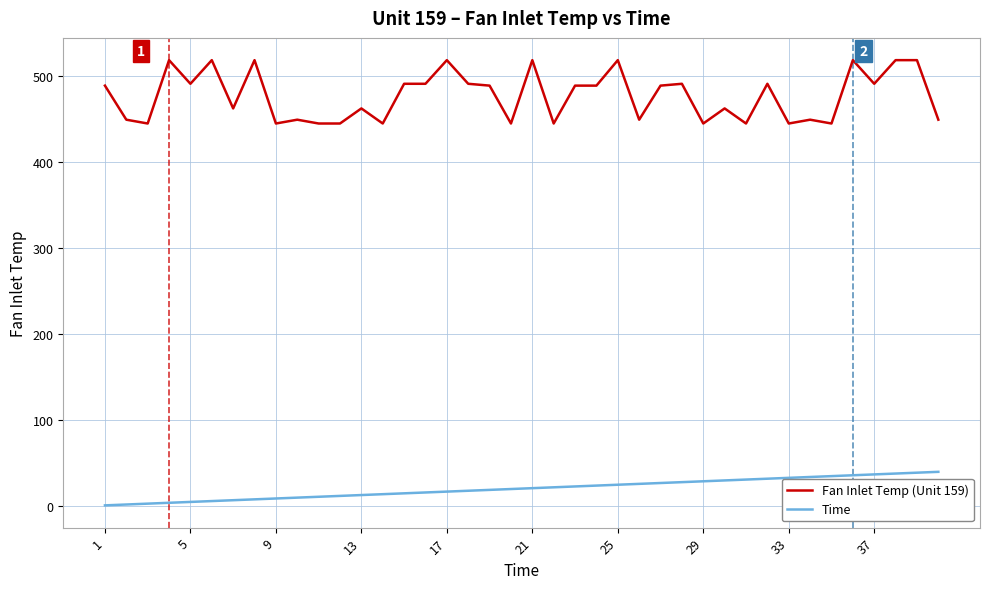

Which series has the widest spread of values?

Fan Inlet Temp (Unit 159)